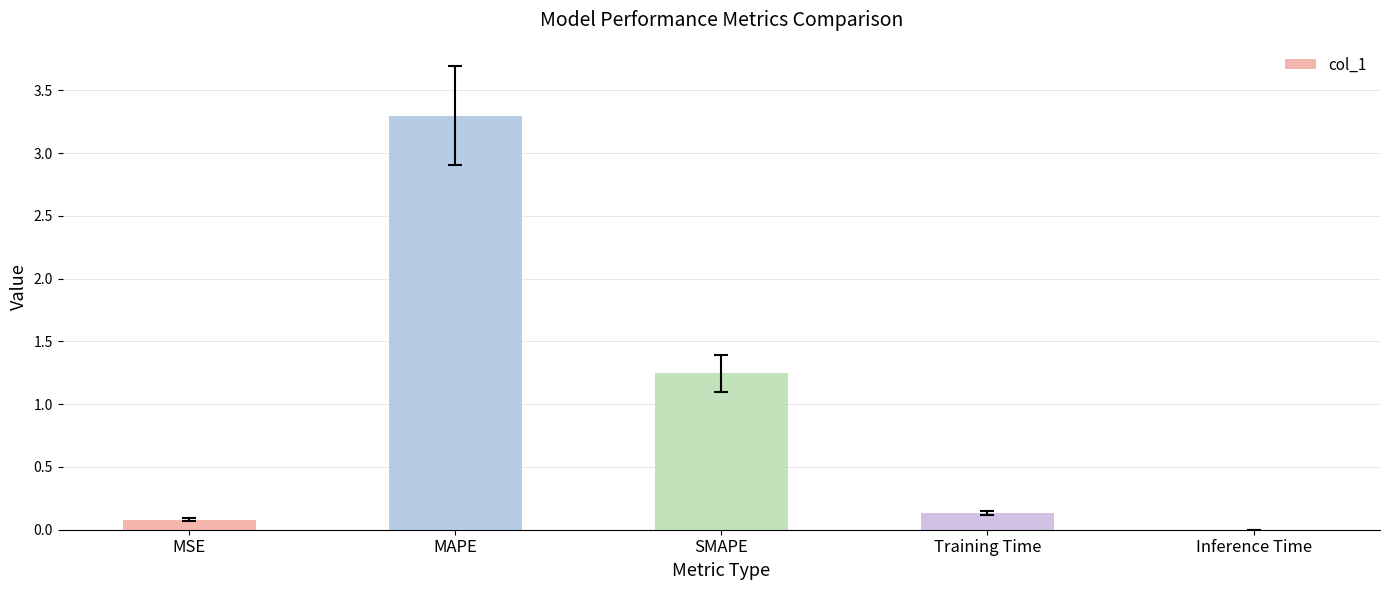

Which category has the highest value across all series?

MAPE